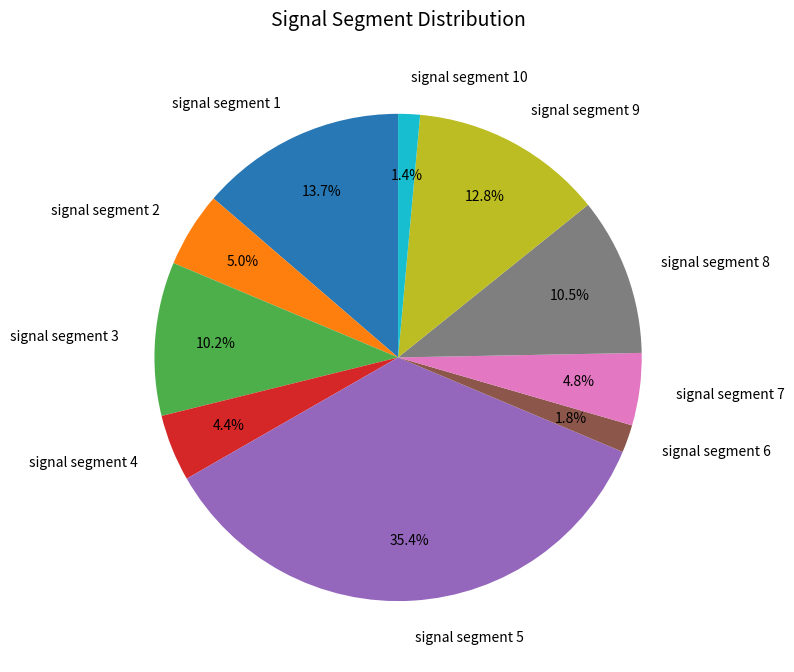

Which has a higher value, signal segment 8 or signal segment 10?

signal segment 8